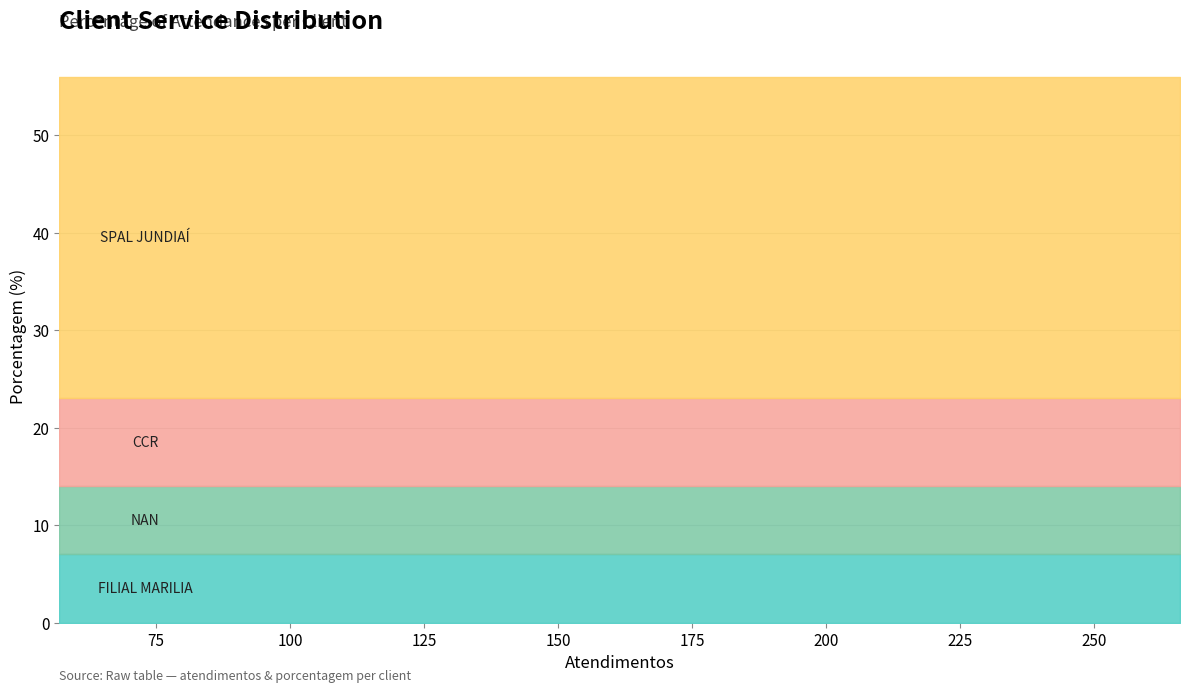

Where is the data nearest to the value 20?

CCR